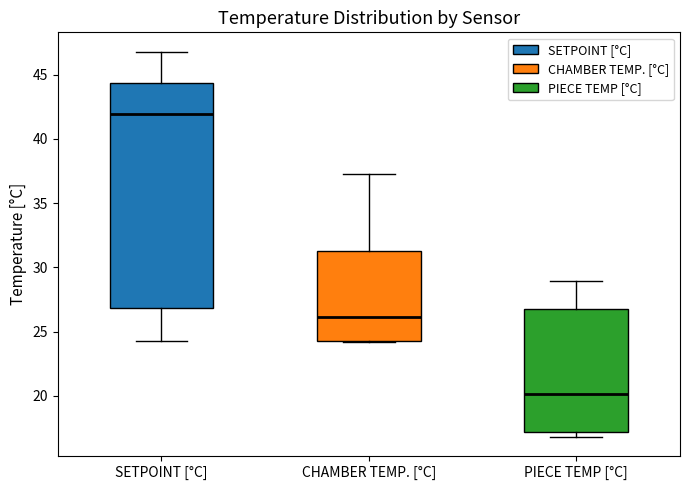

Reading left to right, read every box against the y-axis: the position of its median line, the range the box covers, and the ends of its whiskers. The values are not printed on the chart, so give them approximately, as read against the axis.

SETPOINT [°C]: median 42.0, box 27.0 to 44.5, whiskers 24.5 to 47.0
CHAMBER TEMP. [°C]: median 26.0, box 24.5 to 31.5, whiskers 24.0 to 37.5
PIECE TEMP [°C]: median 20.0, box 17.0 to 27.0, whiskers 17.0 (just below the box's lower edge) to 29.0